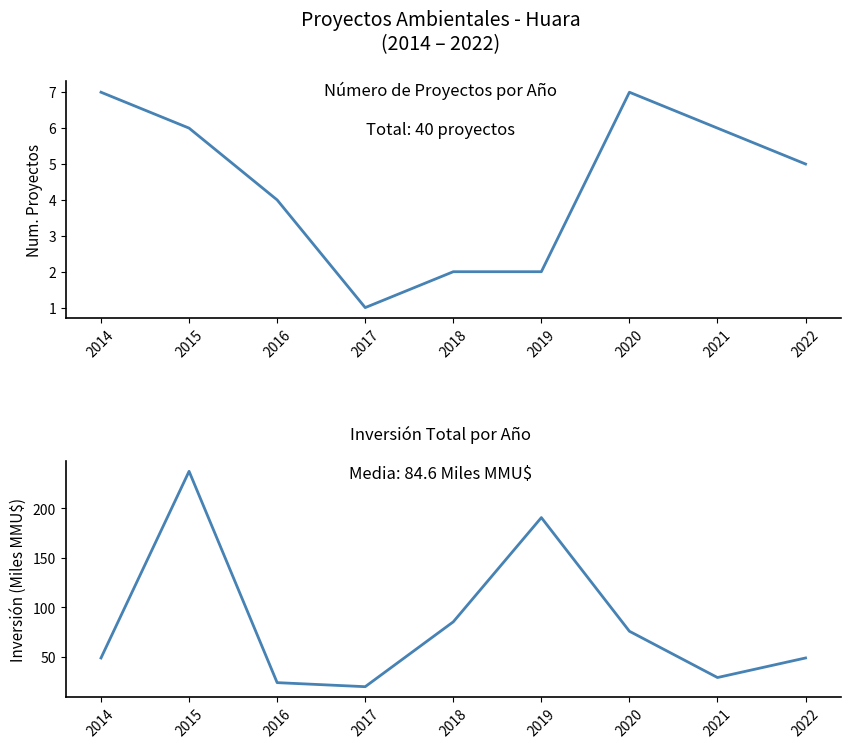

Reading right to left, transcribe all the data shown in this chart.

Número de Proyectos: 5.0	6.0	7.0	2.0	2.0	1.0	4.0	6.0	7.0
Inversión(MMU$): 49.0	29.2	76.0	190.8	85.5	20.0	24.1	237.6	49.0